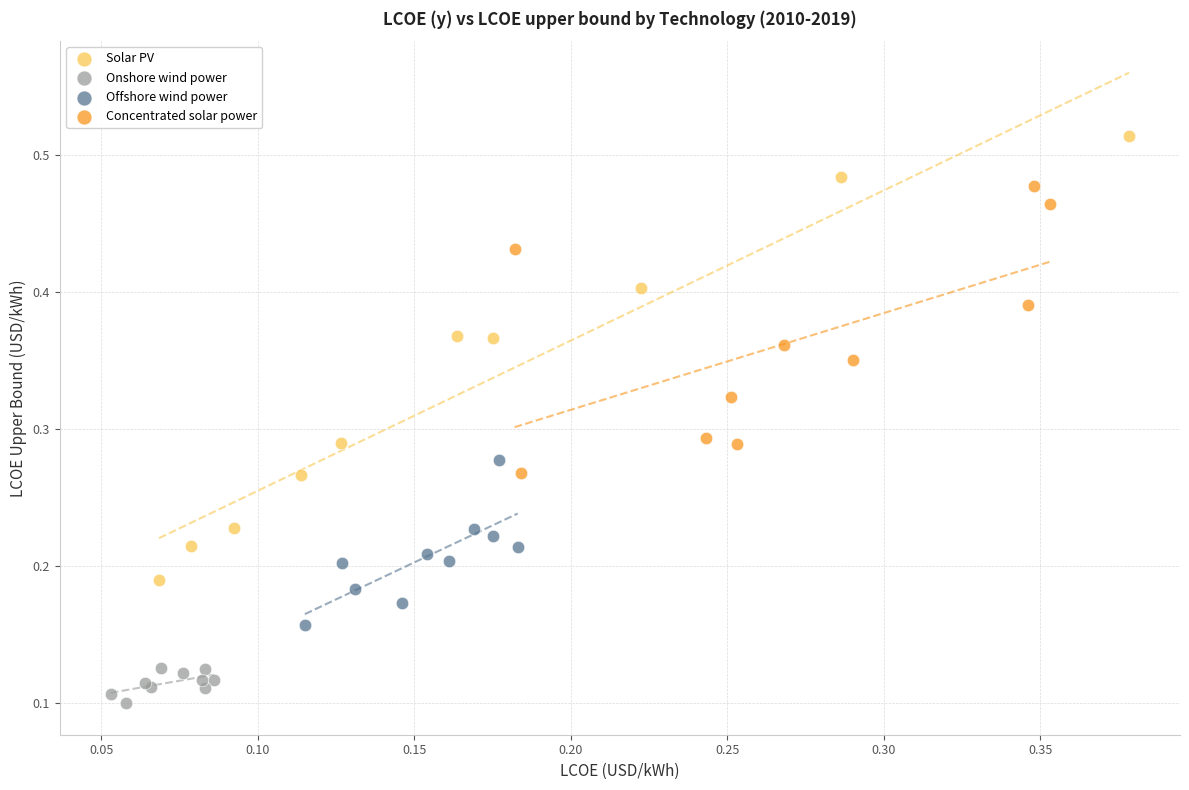

Which series has the largest Y range (max minus min)?

Solar PV